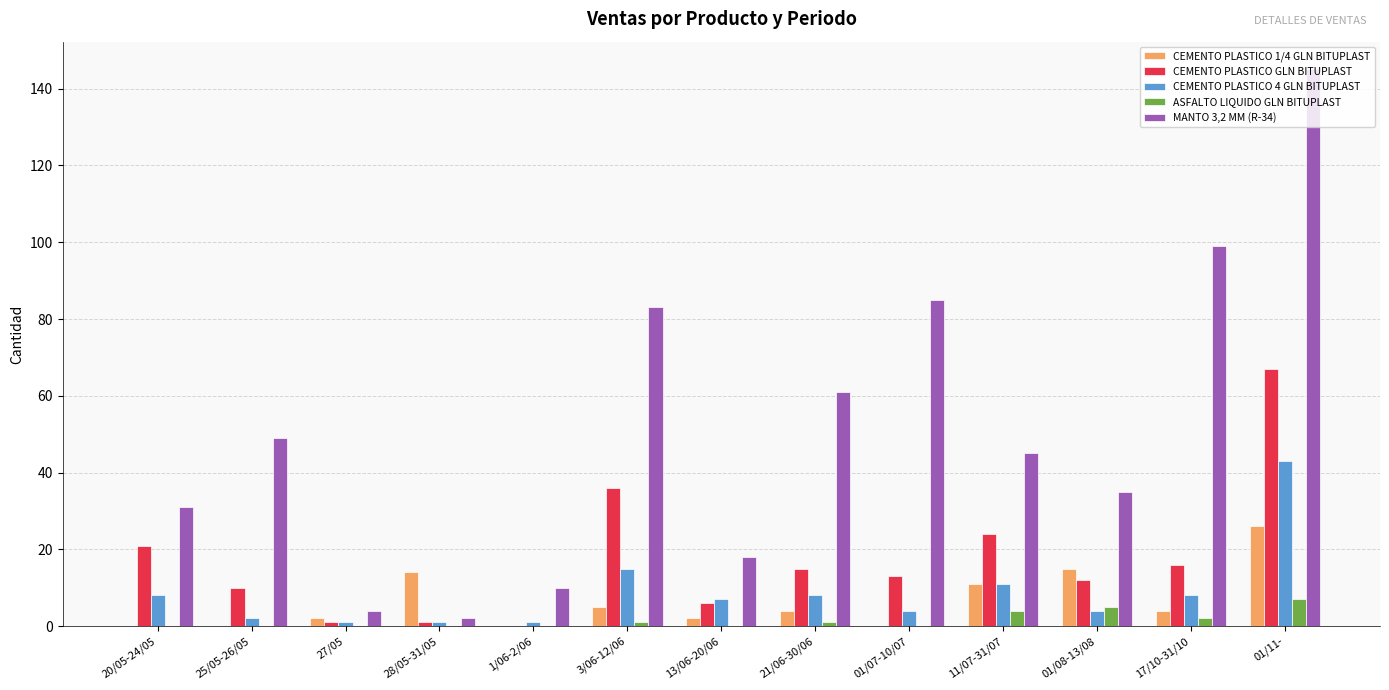

Which series has the largest total across all categories?

MANTO 3,2 MM (R-34)